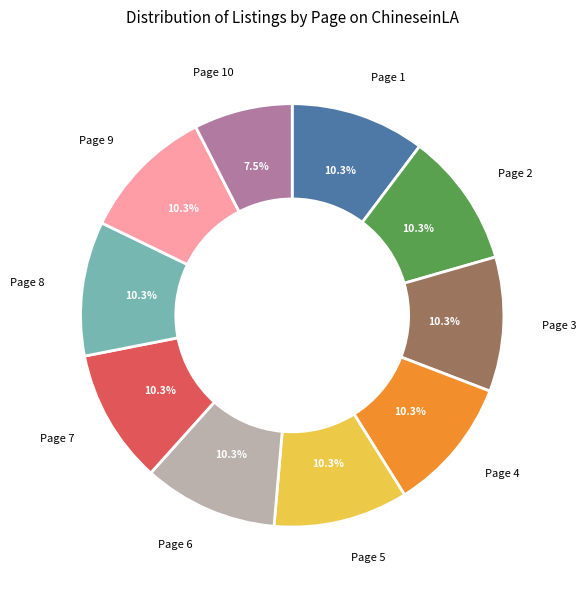

Does any single category account for the majority?

No